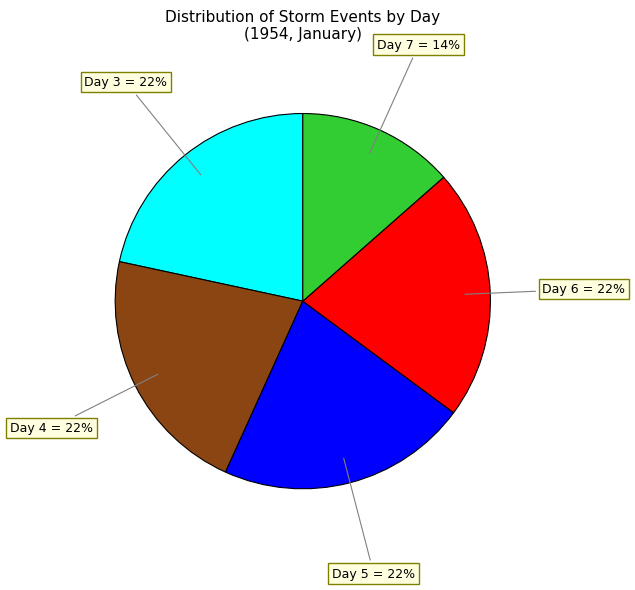

Is there any slice that represents more than half of the pie?

No